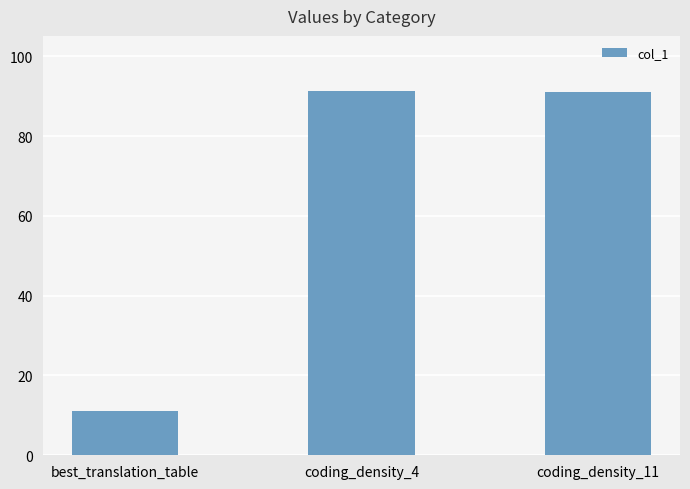

What value does the data have at coding_density_4?

91.4